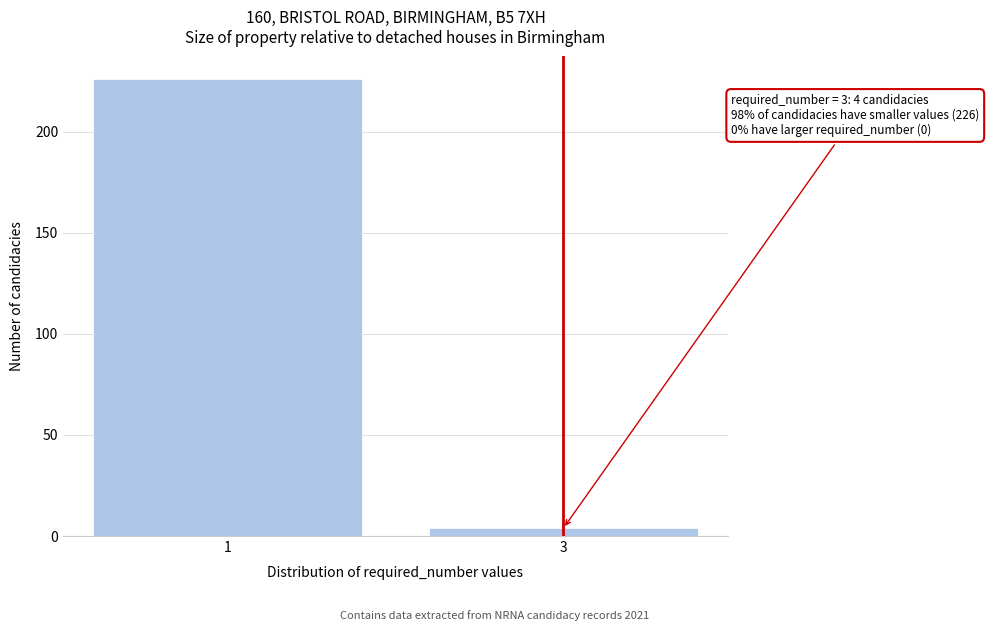

Reading right to left, transcribe all the data shown in this chart.

3=4	1=226